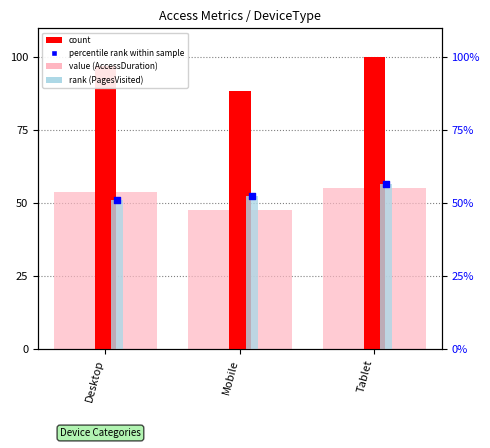

Is the value of value (AccessDuration scaled) at Desktop greater than the value of rank (PagesVisited scaled) at Mobile?

Yes